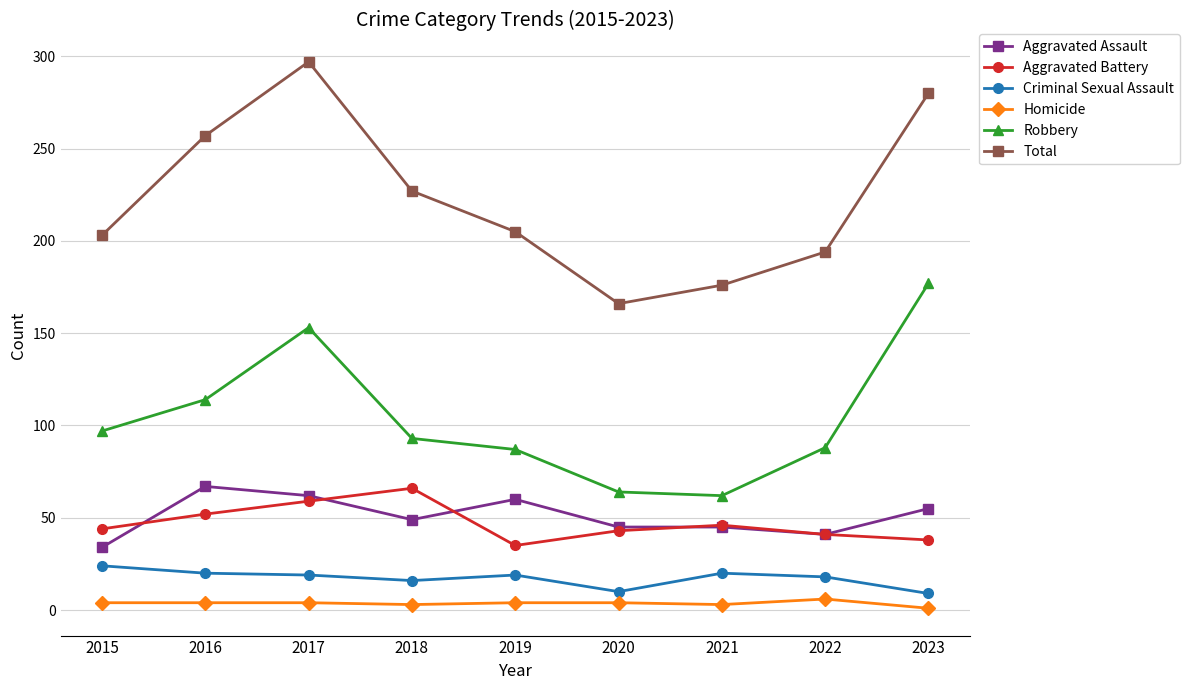

Between 2018 and 2020, which series saw the biggest shift?

Total